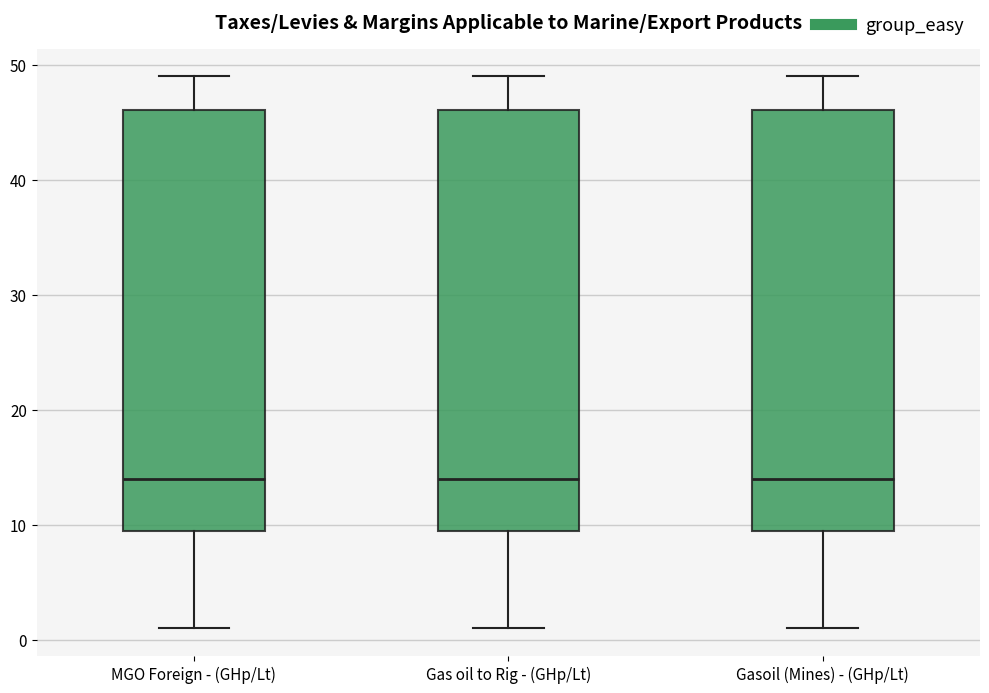

Reading left to right, read every box against the y-axis: the position of its median line, the range the box covers, and the ends of its whiskers. The values are not printed on the chart, so give them approximately, as read against the axis.

MGO Foreign - (GHp/Lt): median 14, box 10 to 46, whiskers 1 to 49
Gas oil to Rig - (GHp/Lt): median 14, box 10 to 46, whiskers 1 to 49
Gasoil (Mines) - (GHp/Lt): median 14, box 10 to 46, whiskers 1 to 49